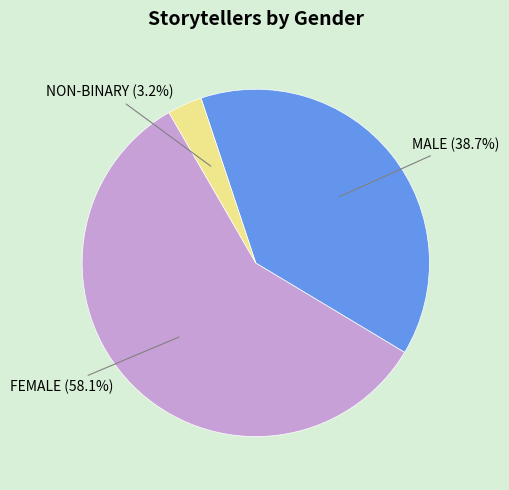

Which slice is the largest?

FEMALE